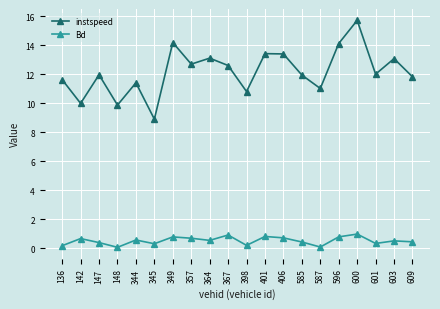

What value does the Bd series have at 147?

0.4